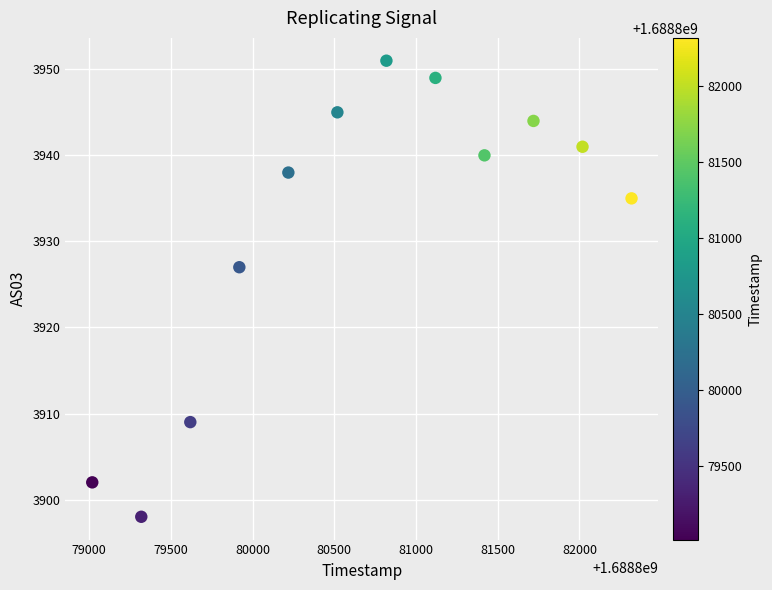

What Y value in the scatter plot is closest to 3924?

3927